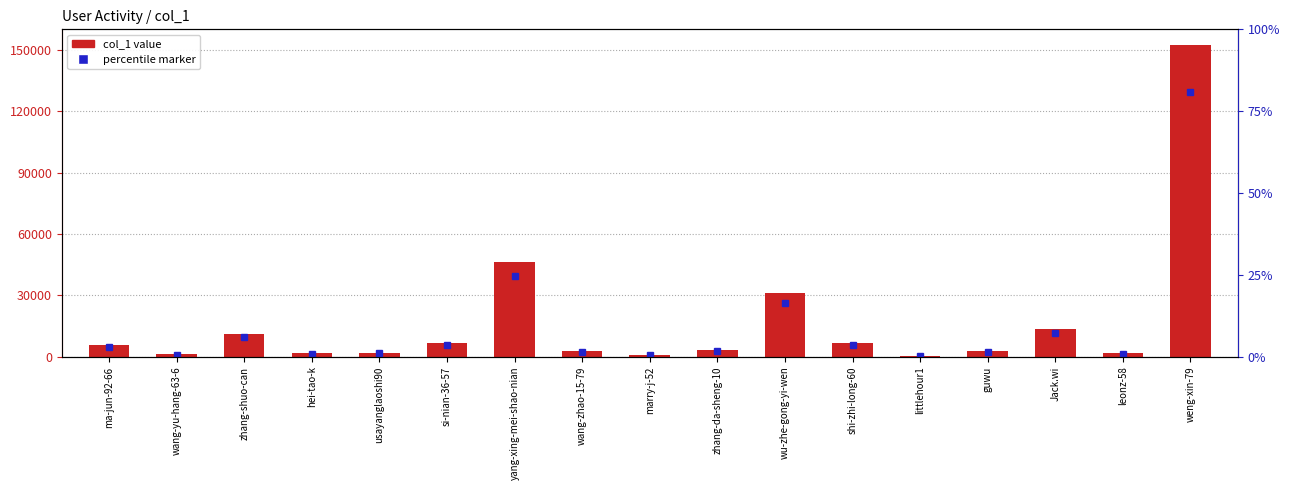

Count the number of data series in this chart.

1